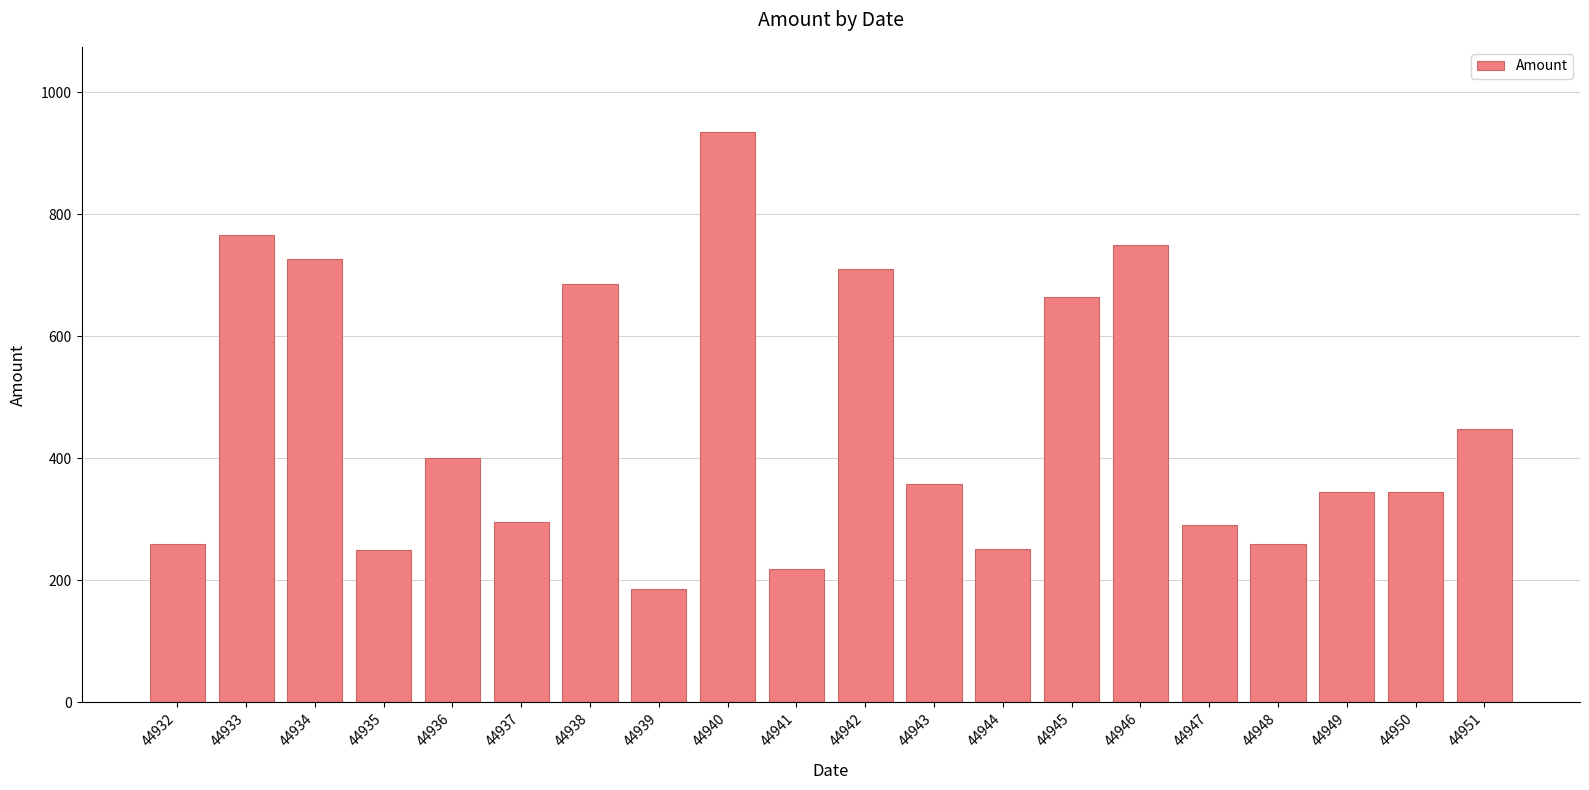

Which label corresponds to the largest value in the chart?

44940